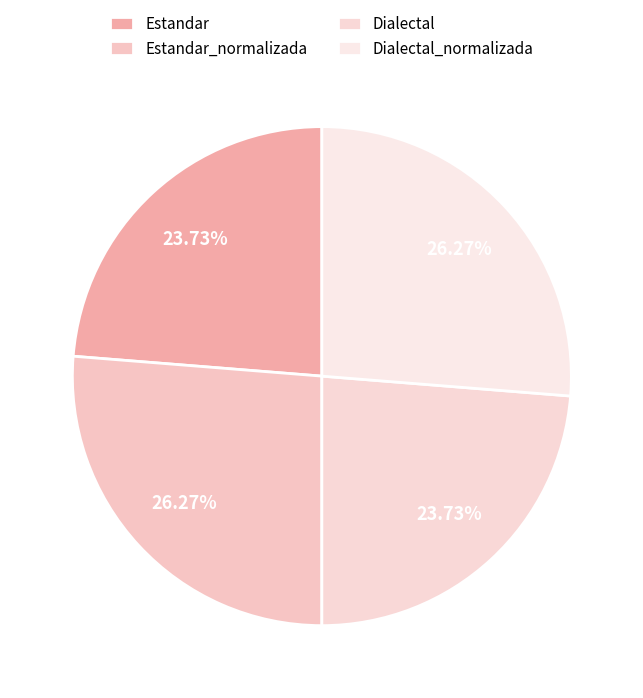

Combined, do Dialectal and Estandar account for over 50%?

No